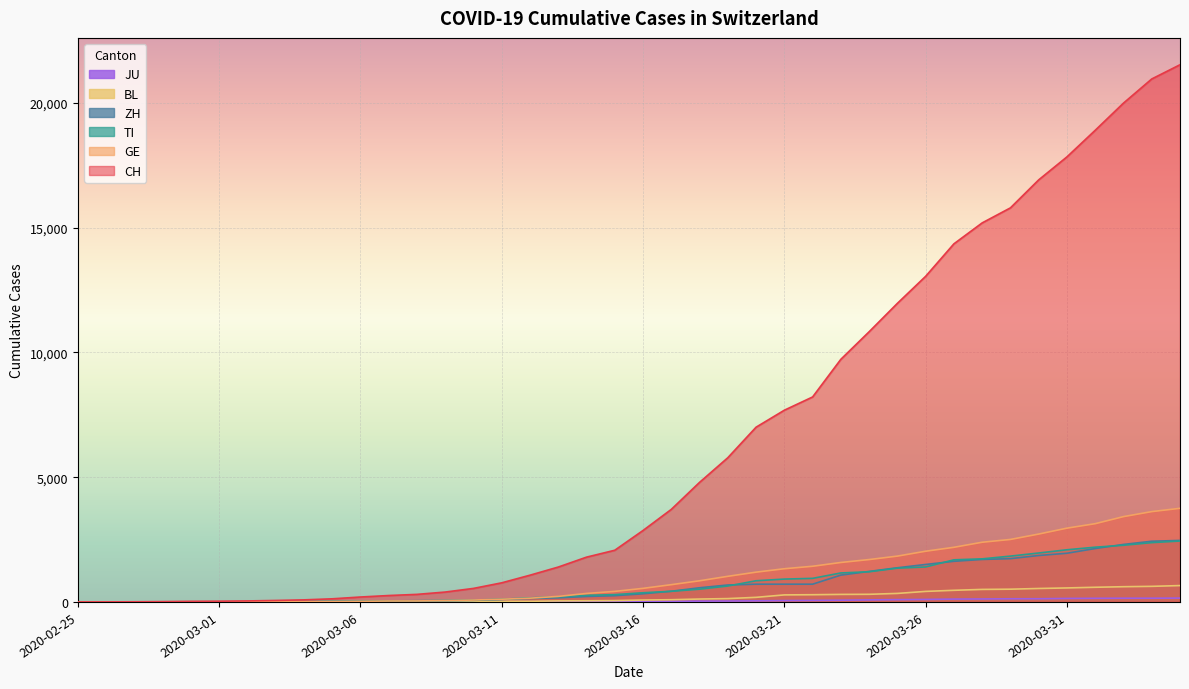

At how many categories does at least one series exceed 1981?

21